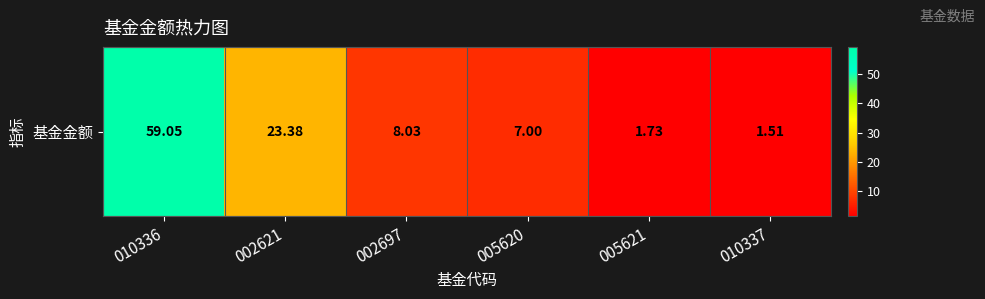

What is the sum of all values?

100.7